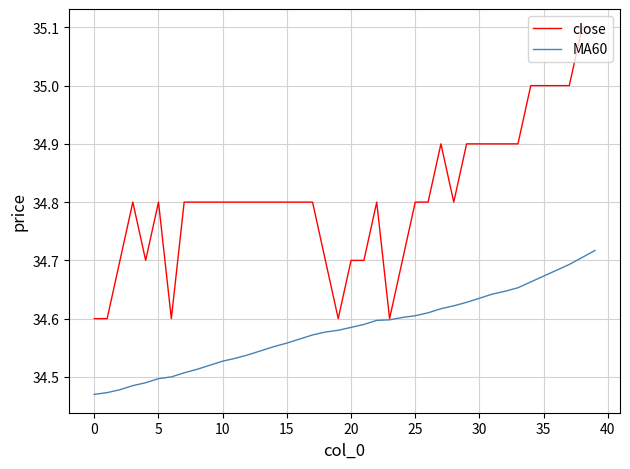

List the series in order of their peak value, highest first.

close, MA60